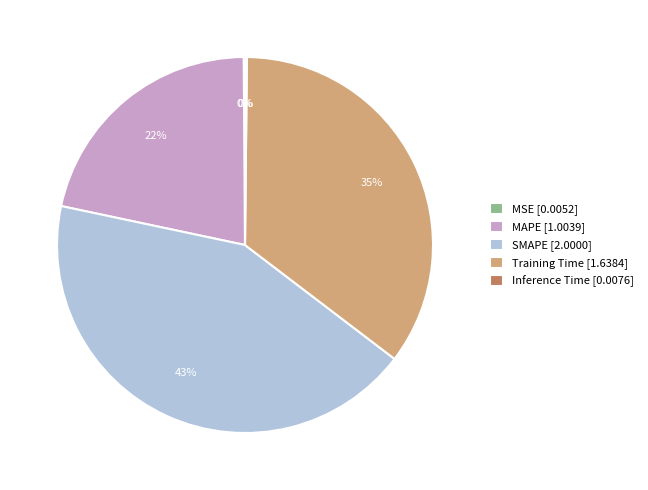

Is there any slice that represents more than half of the pie?

No